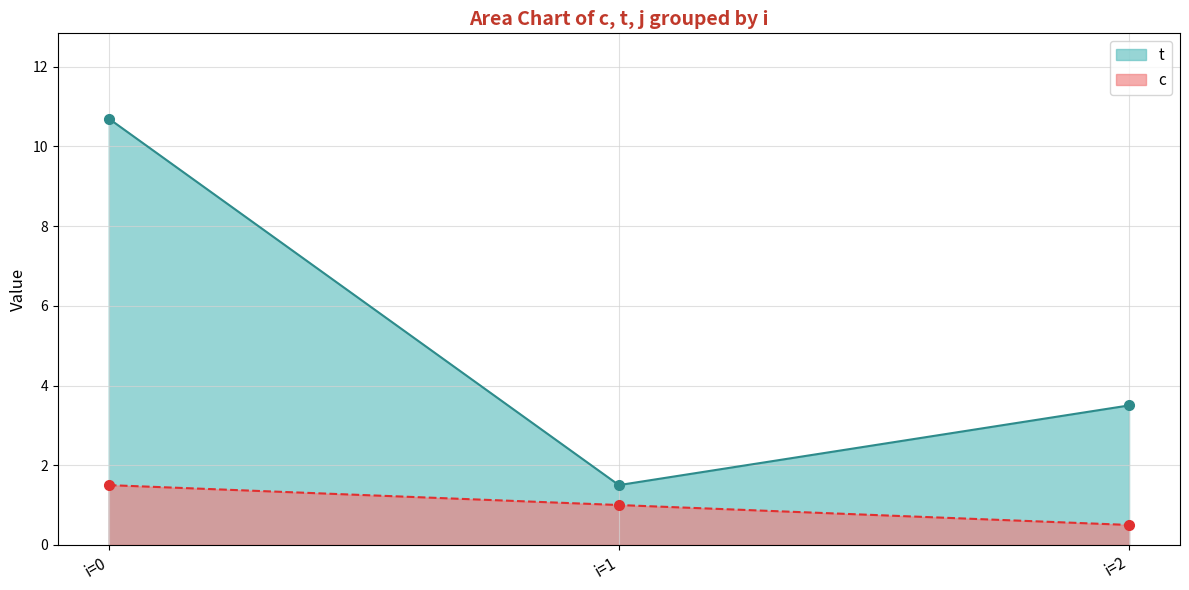

Which label corresponds to the largest value in the chart?

i=0